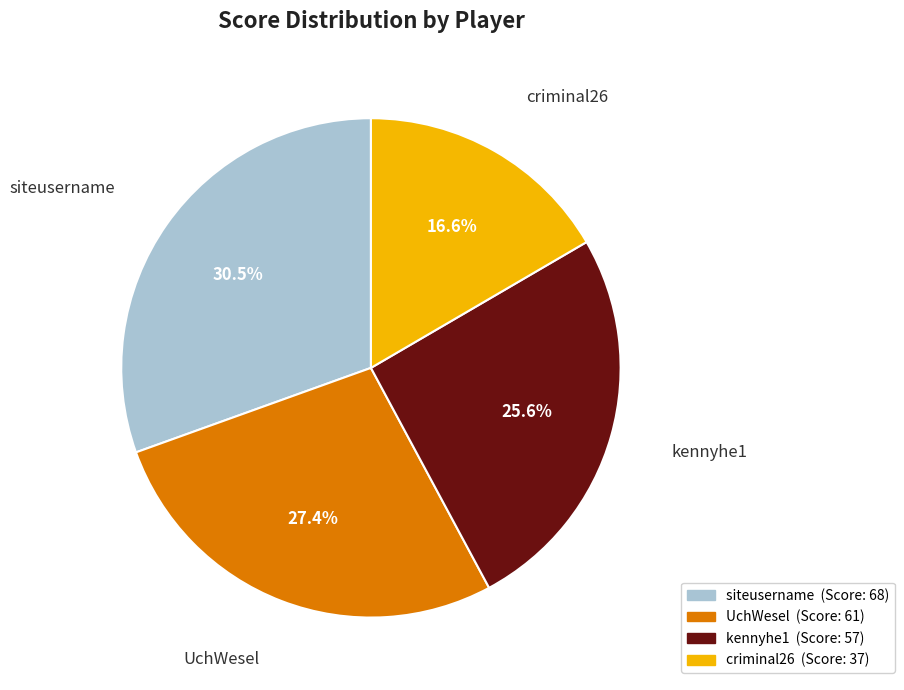

Is there any slice that represents more than half of the pie?

No